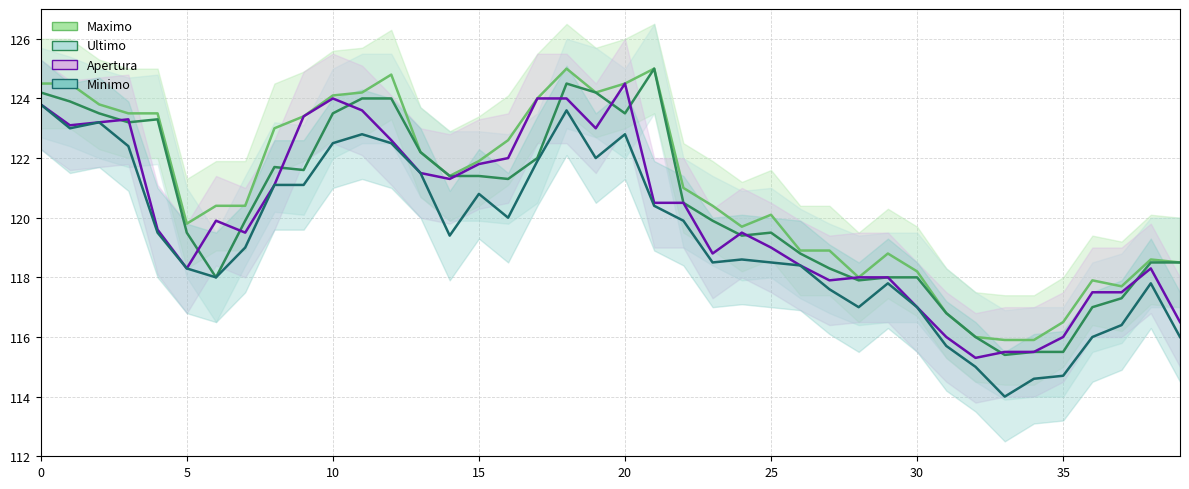

What is the sum of the Ultimo values at 39 and 30?

236.5